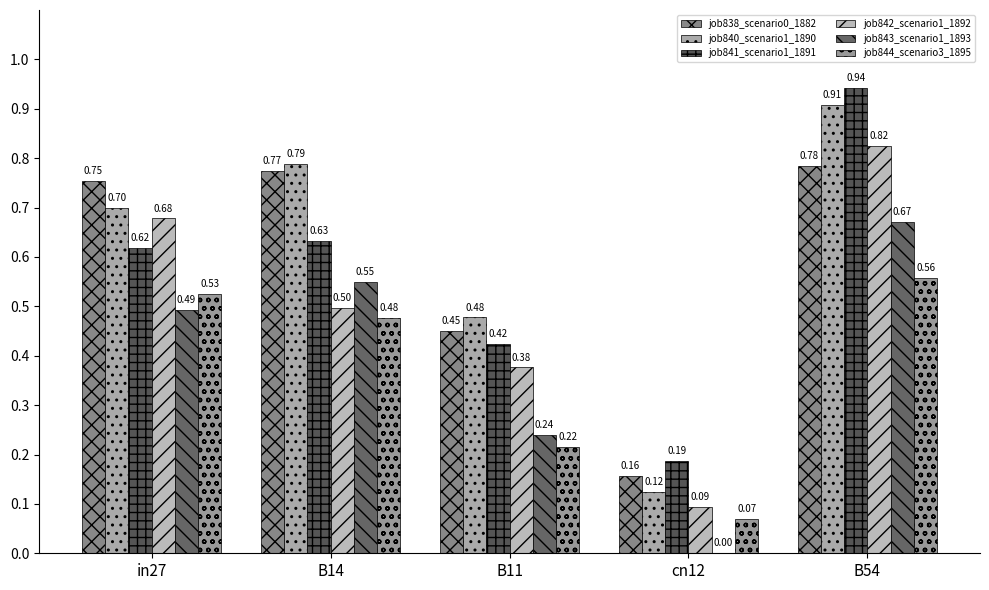

What is the sum of all job842_scenario1_1892 values?

2.5